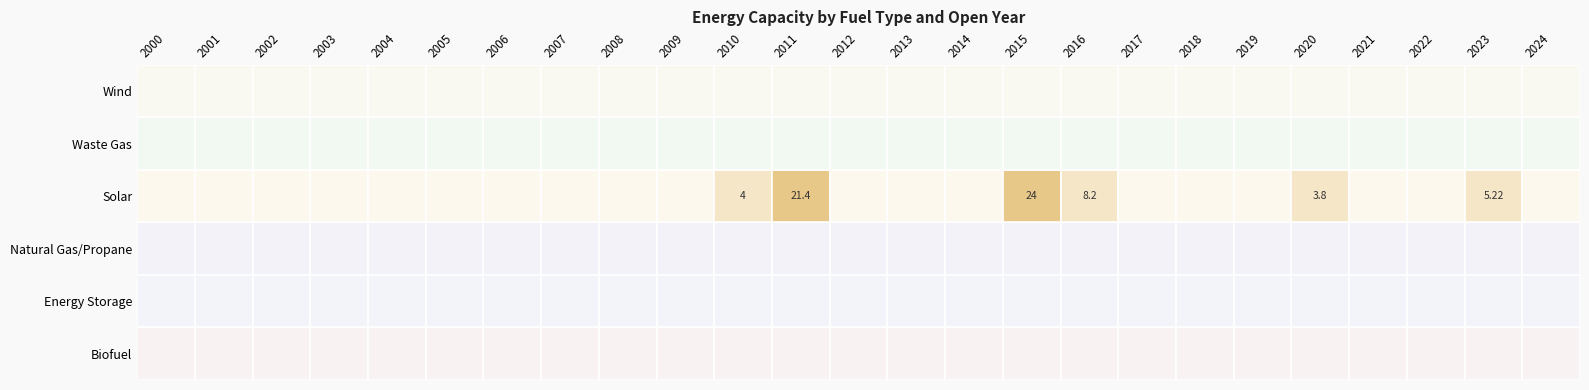

At how many categories does at least one series exceed 18?

2